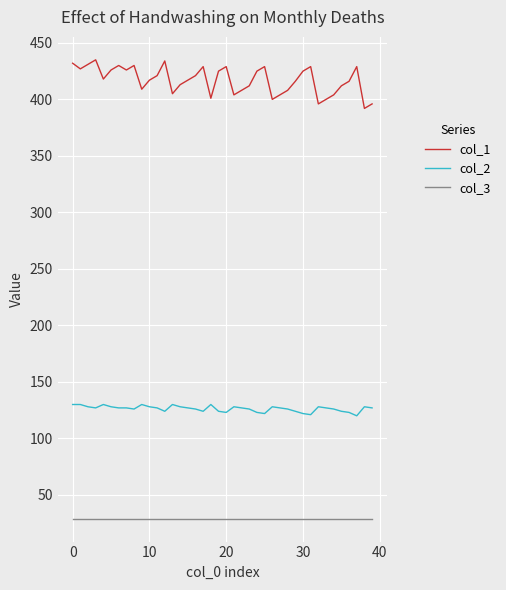

What is the highest value of the col_1 series?

435